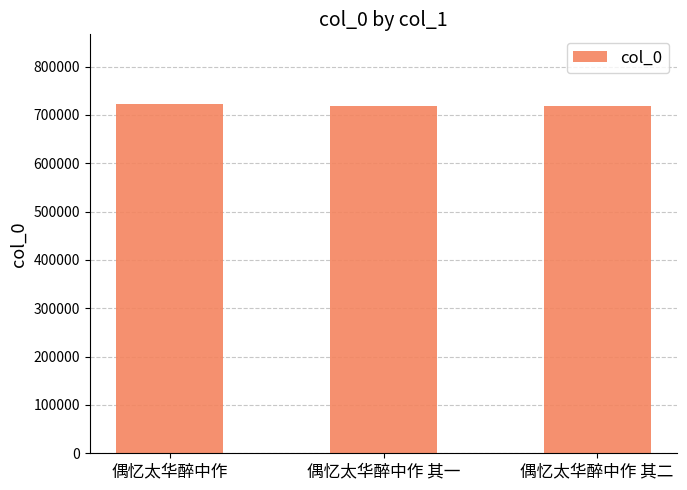

What is the value of the 2nd bar from the left?

718462